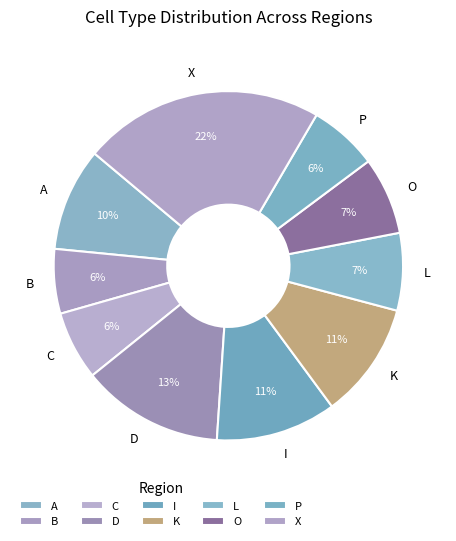

What percentage is the C slice, to the nearest percent?

6%